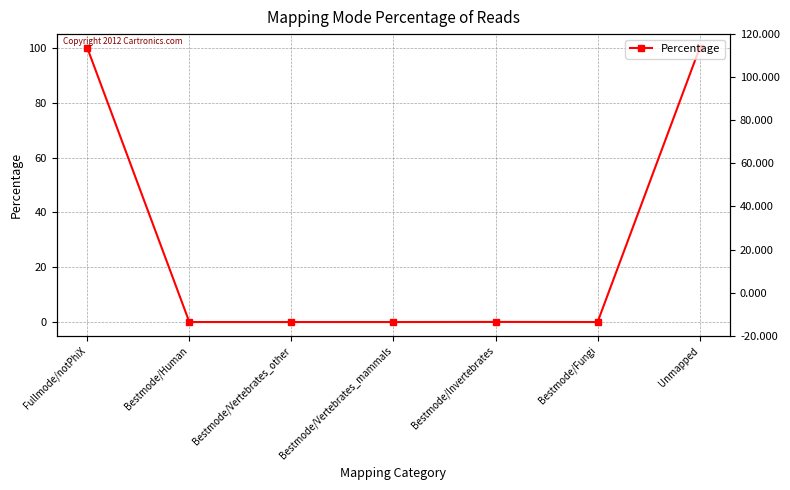

Where is the data nearest to the value 50?

Unmapped